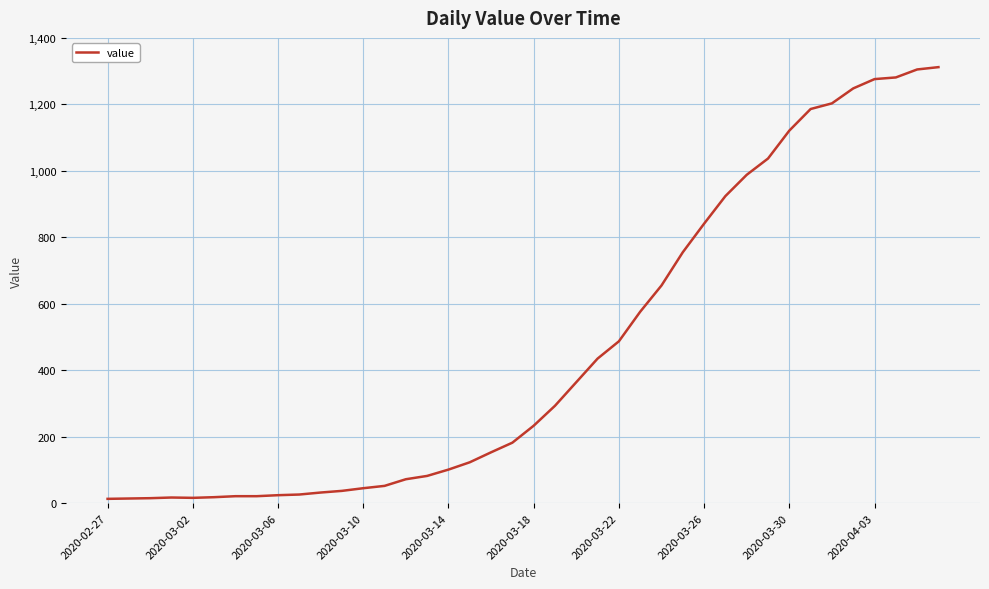

What is the maximum value shown in the chart?

1312